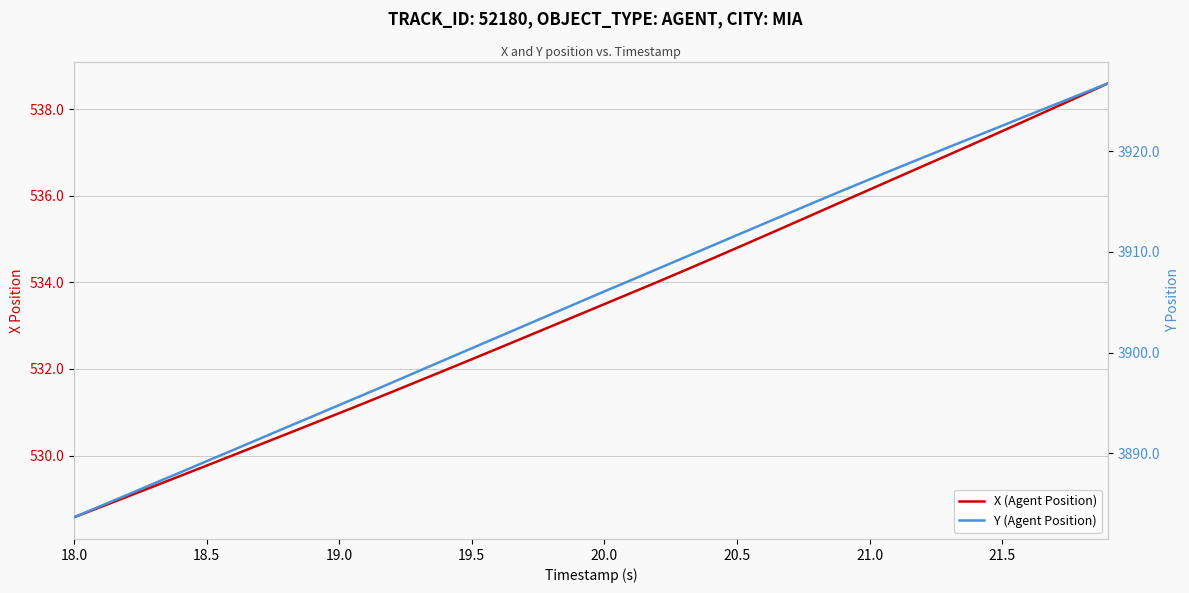

At how many categories does at least one series exceed 3132?

40